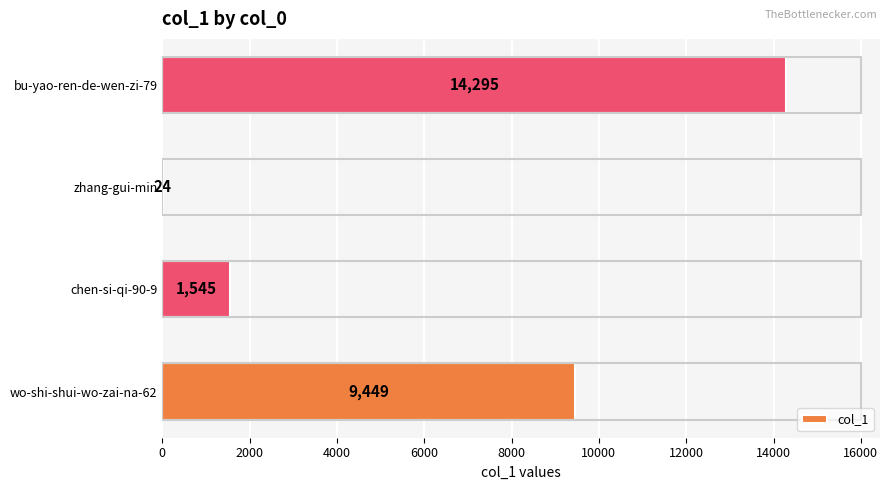

Count the values in the range 1545 to 14295.

3